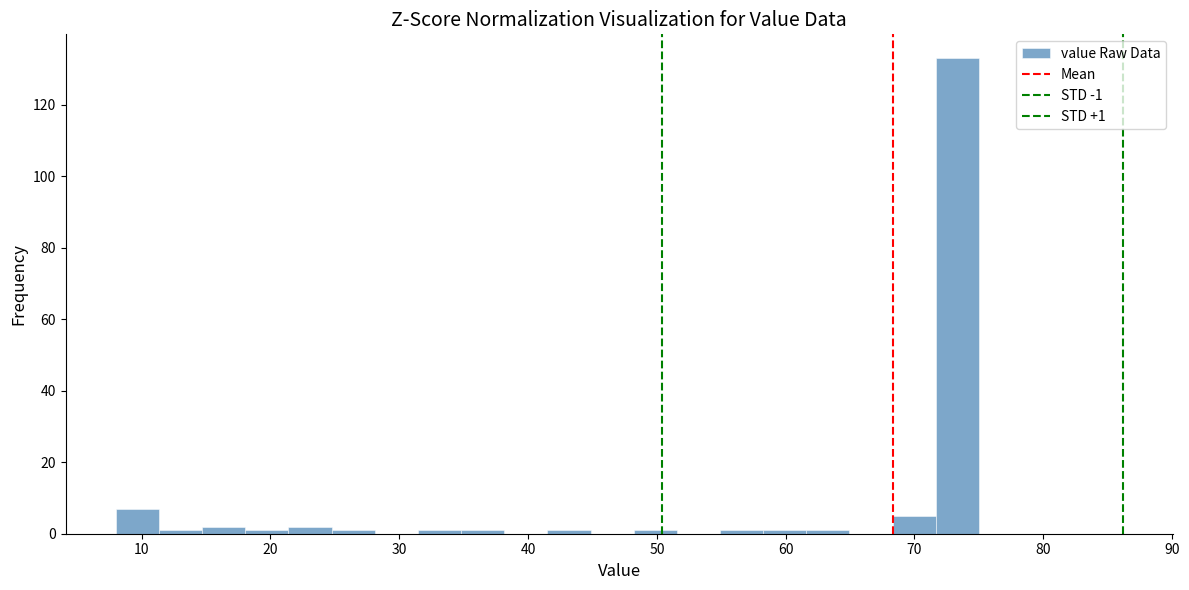

Read against the x-axis, roughly where is the centre of the tallest bar?

73